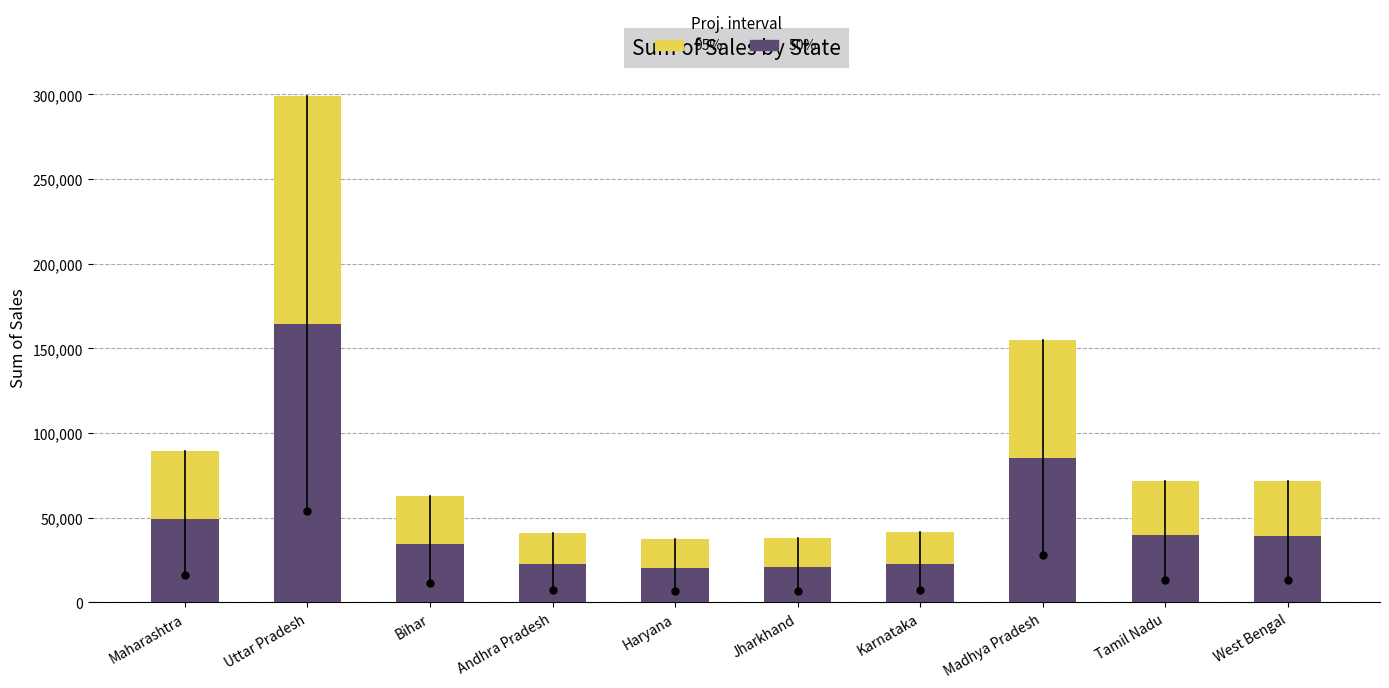

Between Haryana and Madhya Pradesh, which series saw the biggest shift?

Sum of Sales (95%)